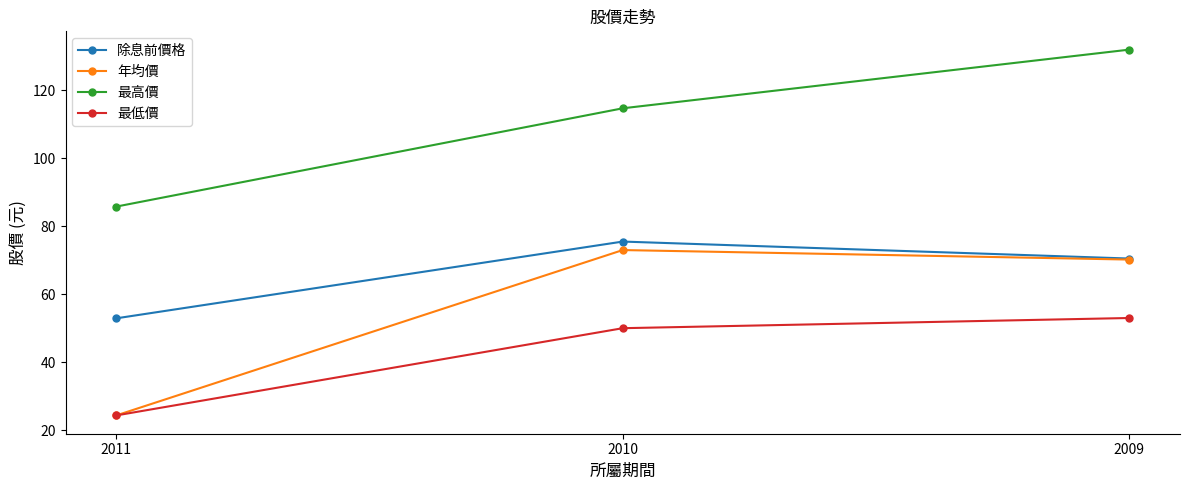

What is the highest value of the 除息前價格 series?

75.5